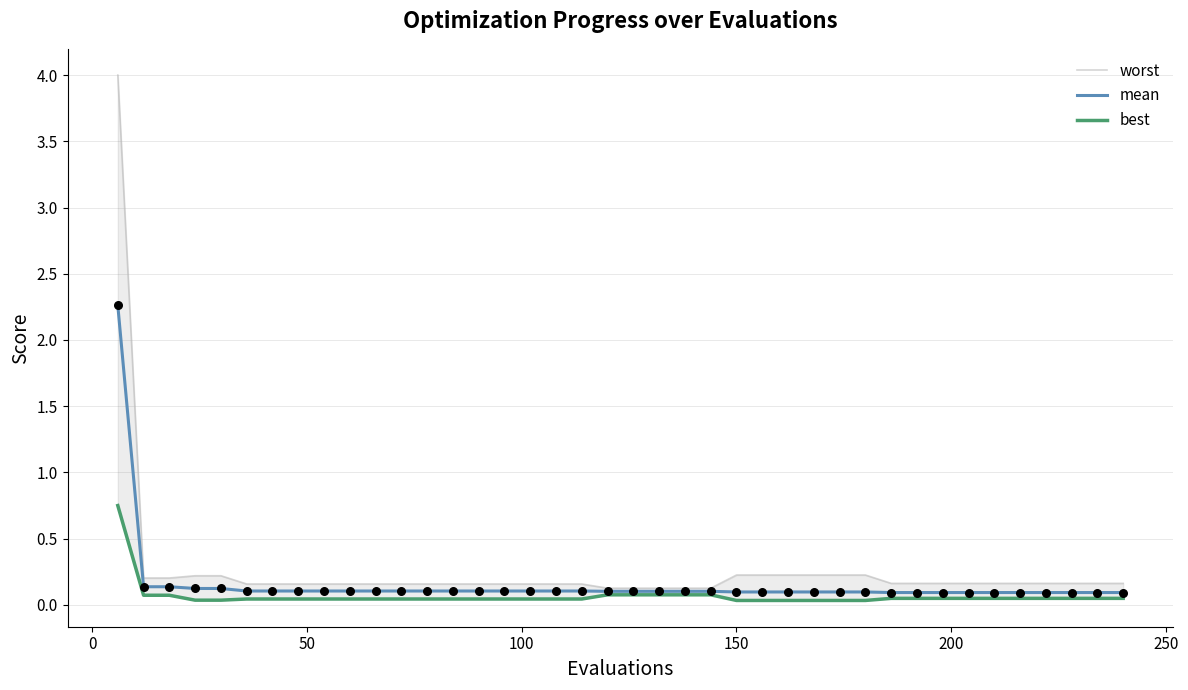

Which series has the largest total across all categories?

worst